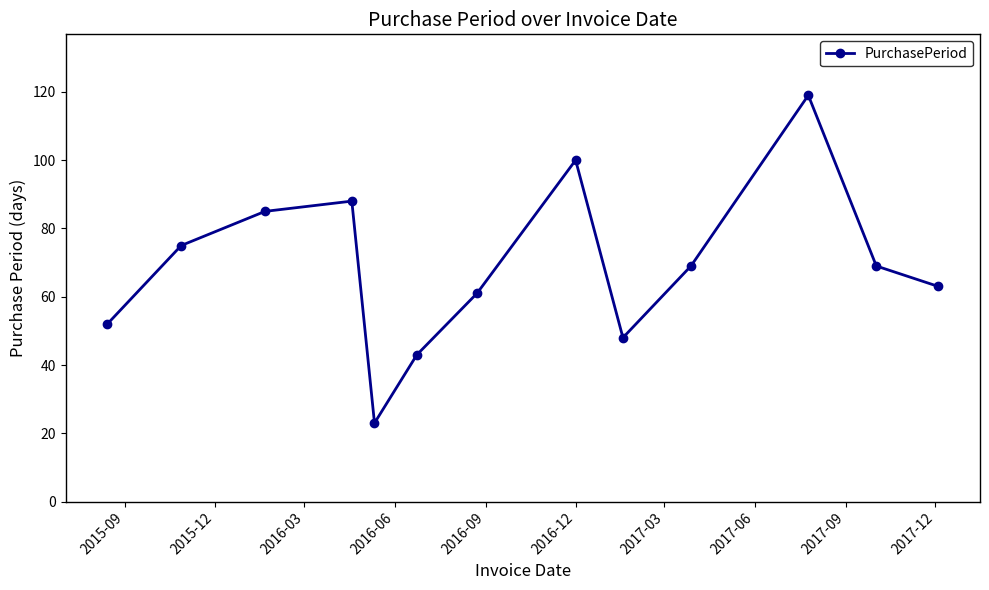

What is the value of the 9th point from the left?

48